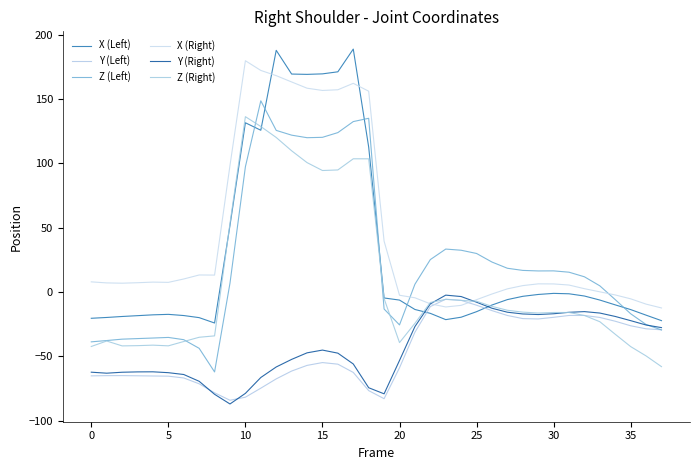

Rank the series by their maximum value, from lowest to highest.

Y (Left), Y (Right), Z (Right), Z (Left), X (Right), X (Left)